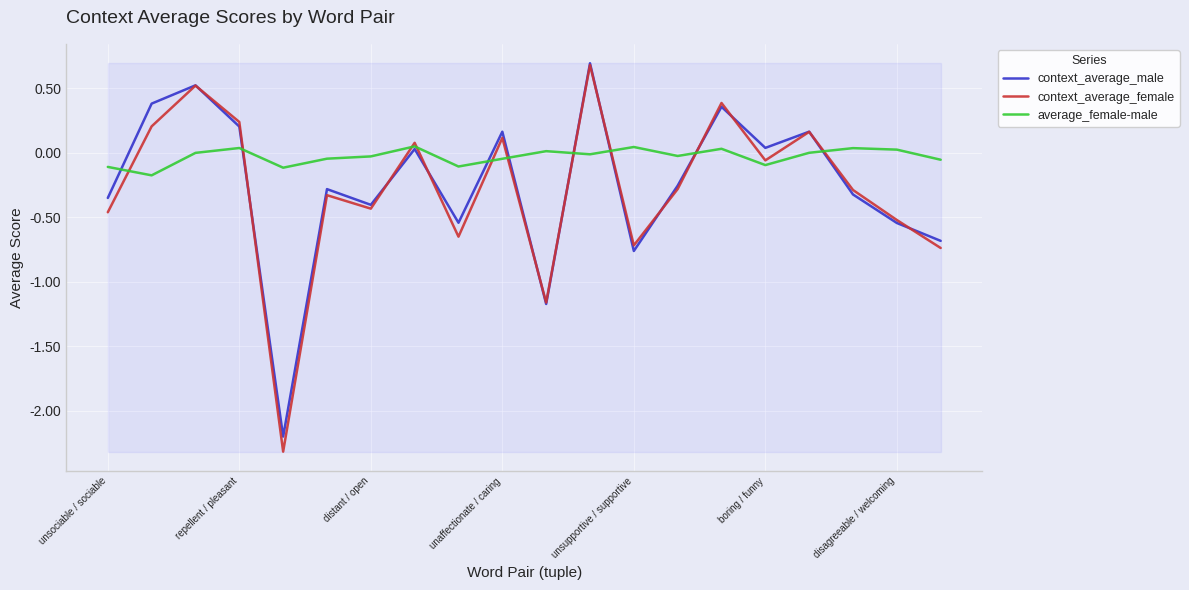

Which series has the widest spread of values?

context_average_female